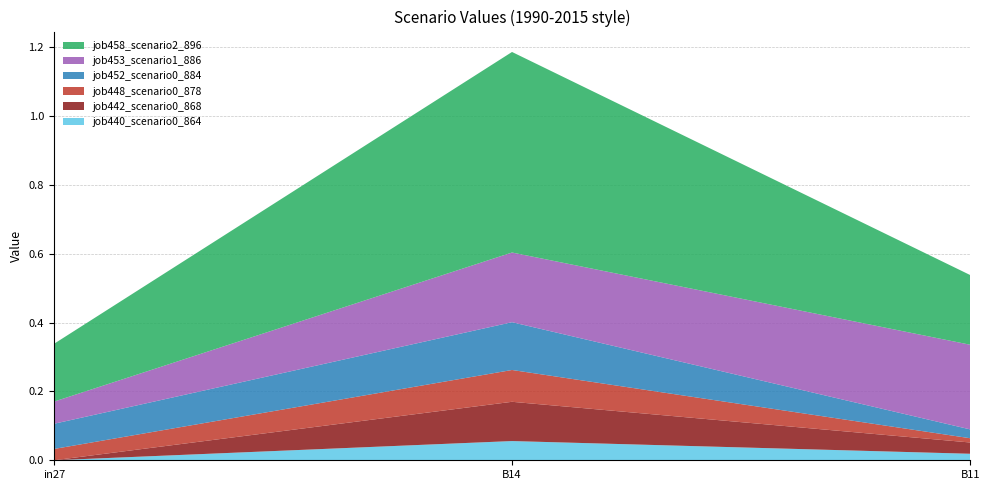

Reading left to right, transcribe all the data shown in this chart.

job440_scenario0_864: 0.0	0.1	0.0
job442_scenario0_868: 0.0	0.1	0.0
job448_scenario0_878: 0.0	0.1	0.0
job452_scenario0_884: 0.1	0.1	0.0
job453_scenario1_886: 0.1	0.2	0.2
job458_scenario2_896: 0.2	0.6	0.2